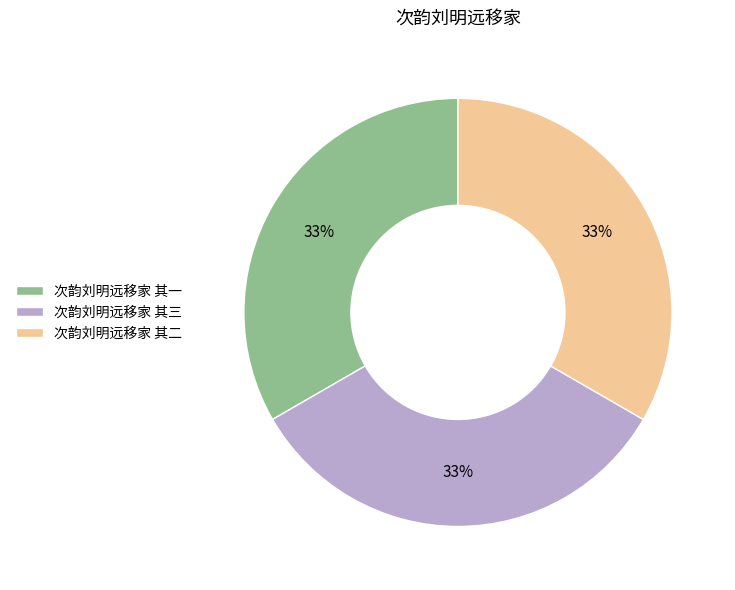

To the nearest percent, what portion does 次韵刘明远移家 其二 represent?

33%